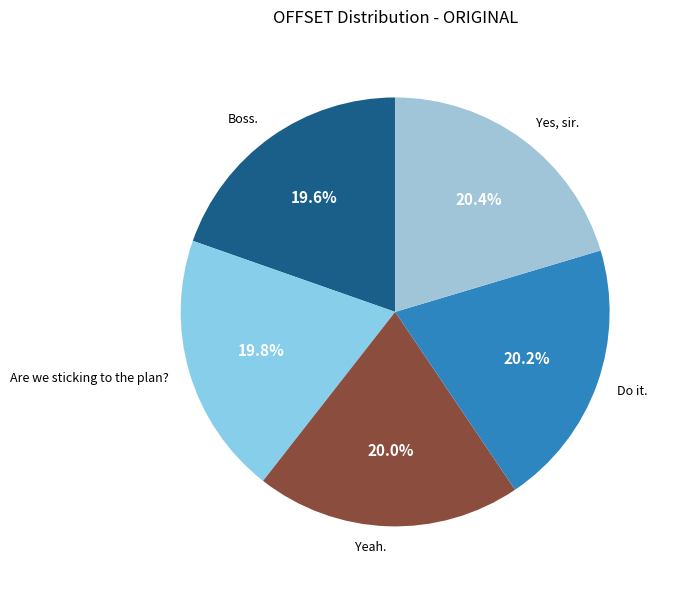

What is the ratio of the value at Yes, sir. to the value at Boss.?

1.0